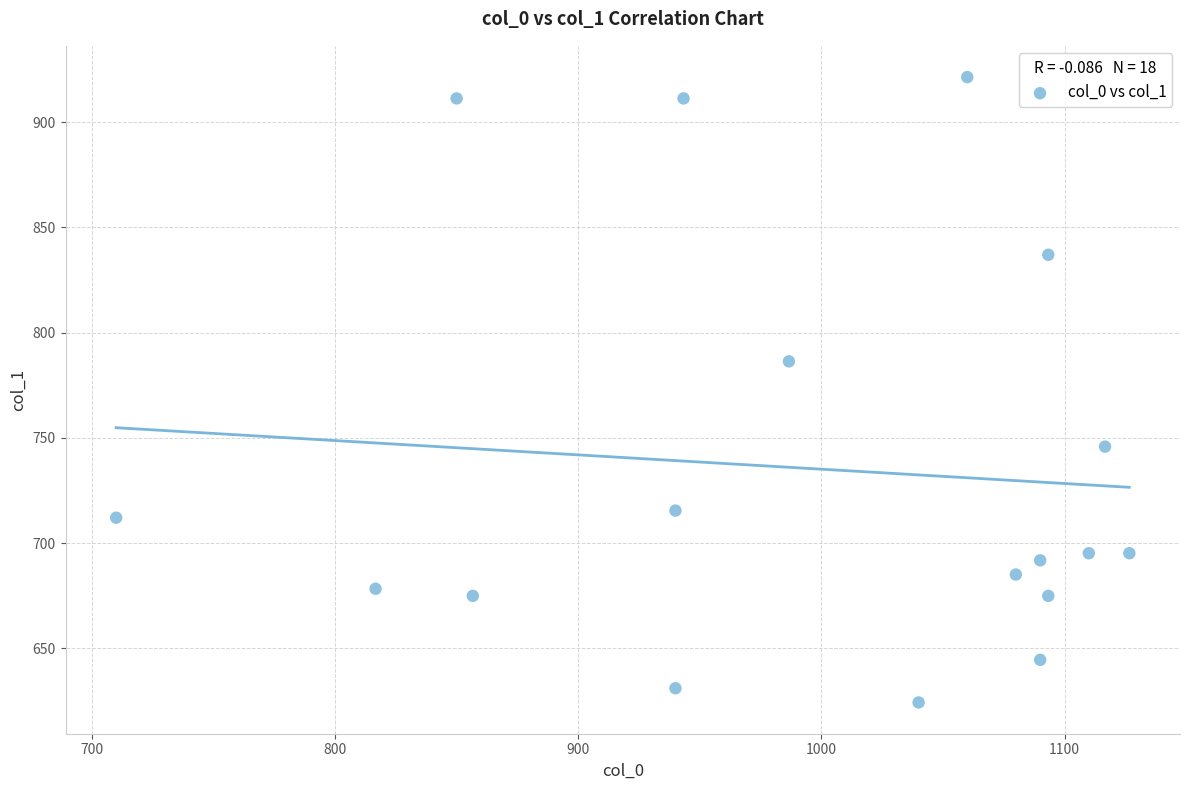

What Y value in the scatter plot is closest to 772?

786.4